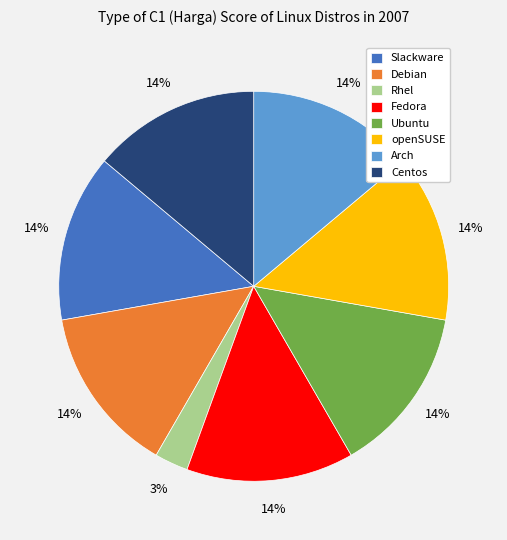

Which category has the smallest portion of the pie?

Rhel